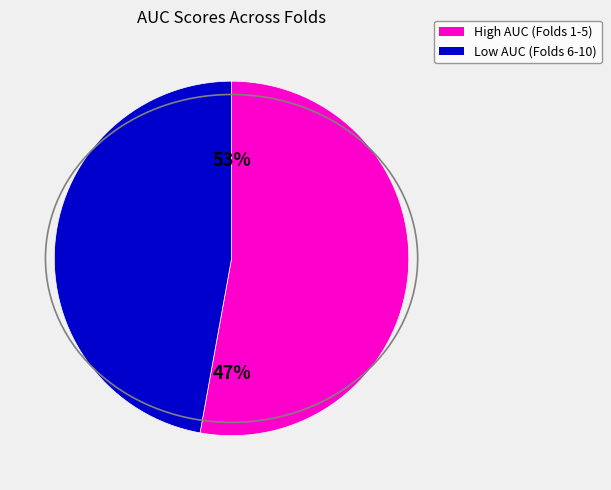

Does Fold 9 represent more than half of the total?

No